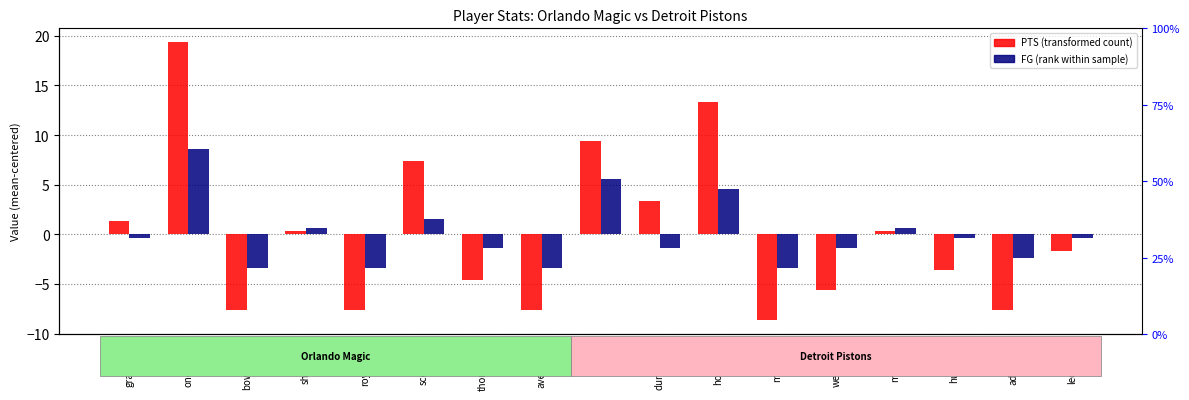

What is the highest value of the FG (rank within sample) series?

8.6